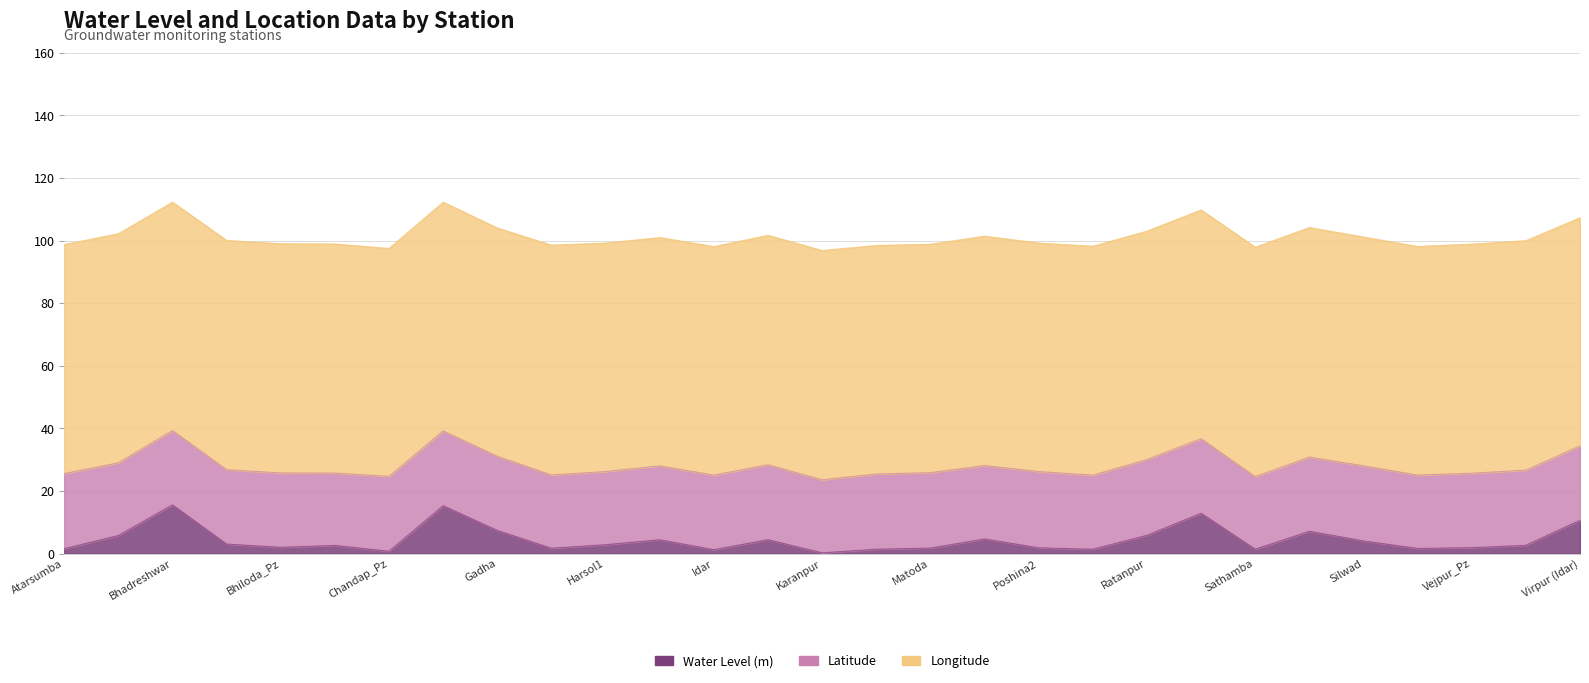

True or false: Water Level (m) and Latitude cross at least once.

False